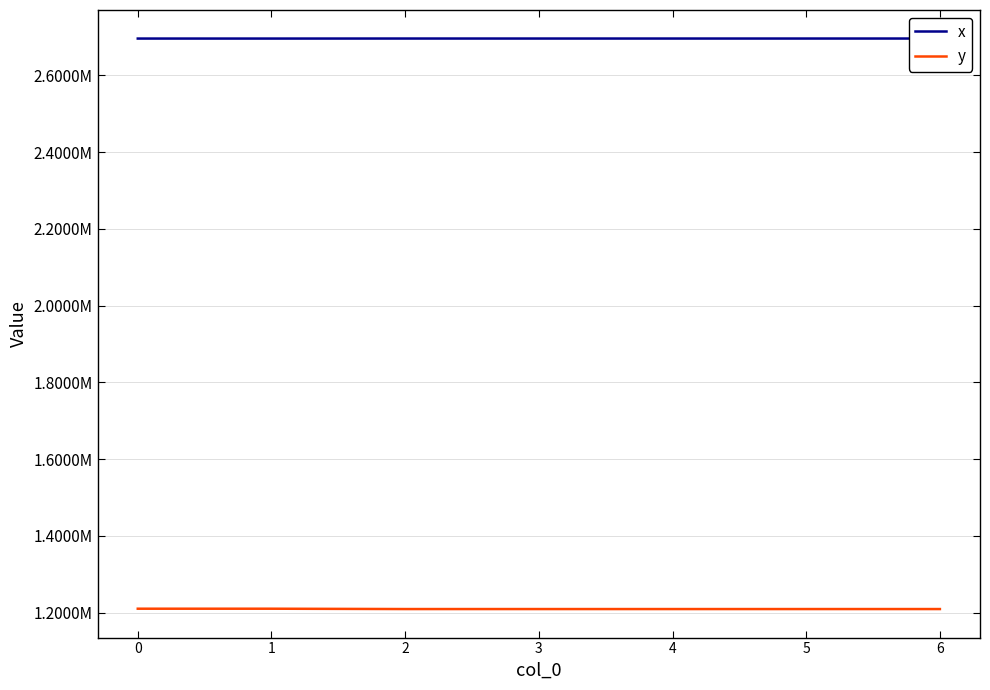

The y series shows 1209420.2 at 2. True or false?

True